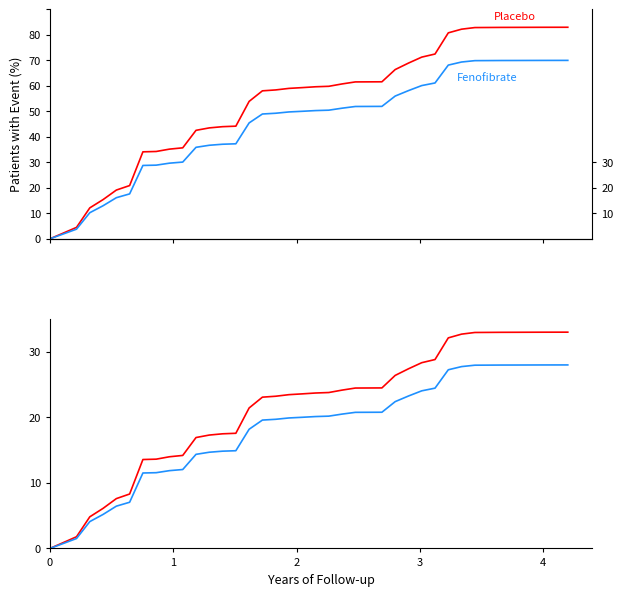

What is the sum of all Fenofibrate values?

724.3